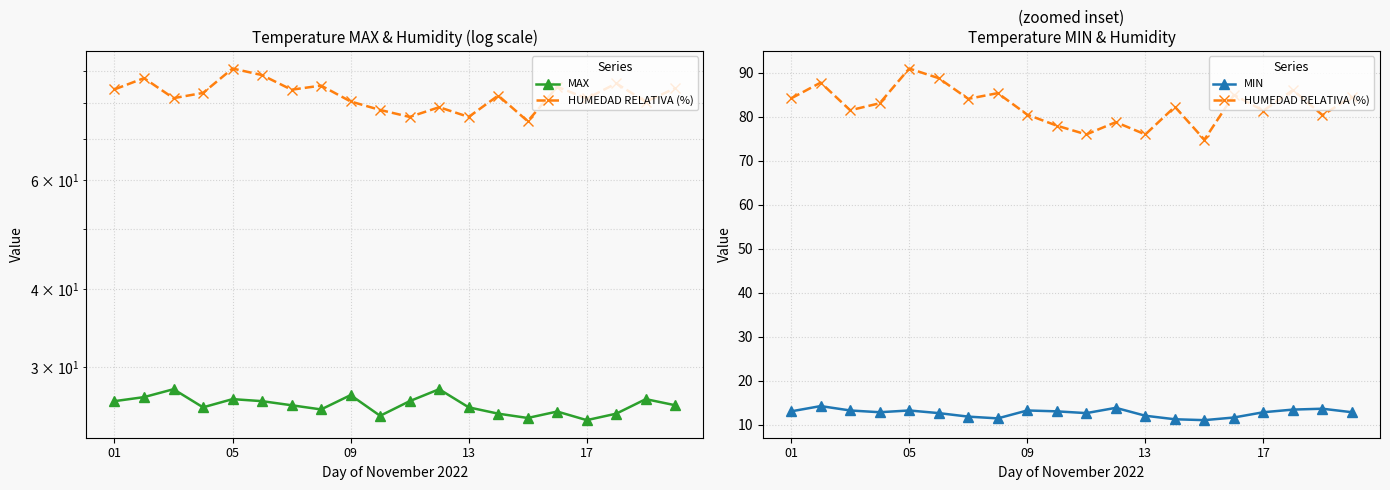

True or false: MIN and MAX intersect in this chart.

False